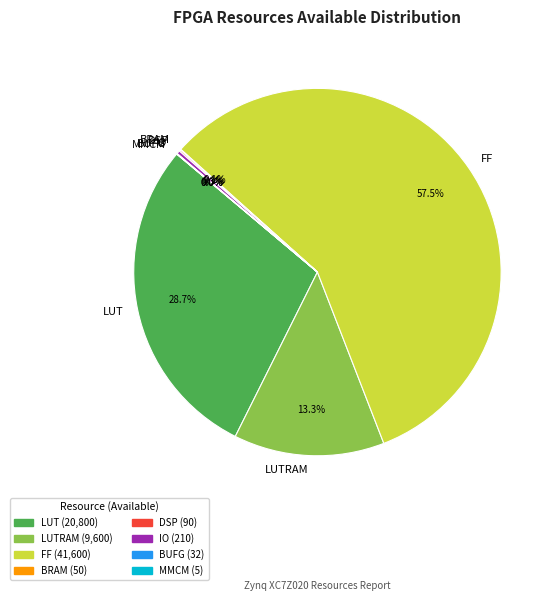

Which slice is the largest?

FF